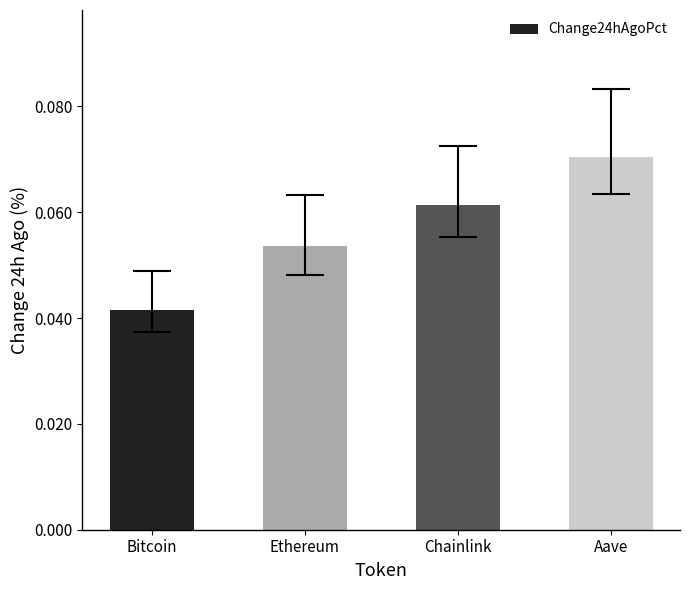

True or false: the data shows 0.0 at Aave.

False